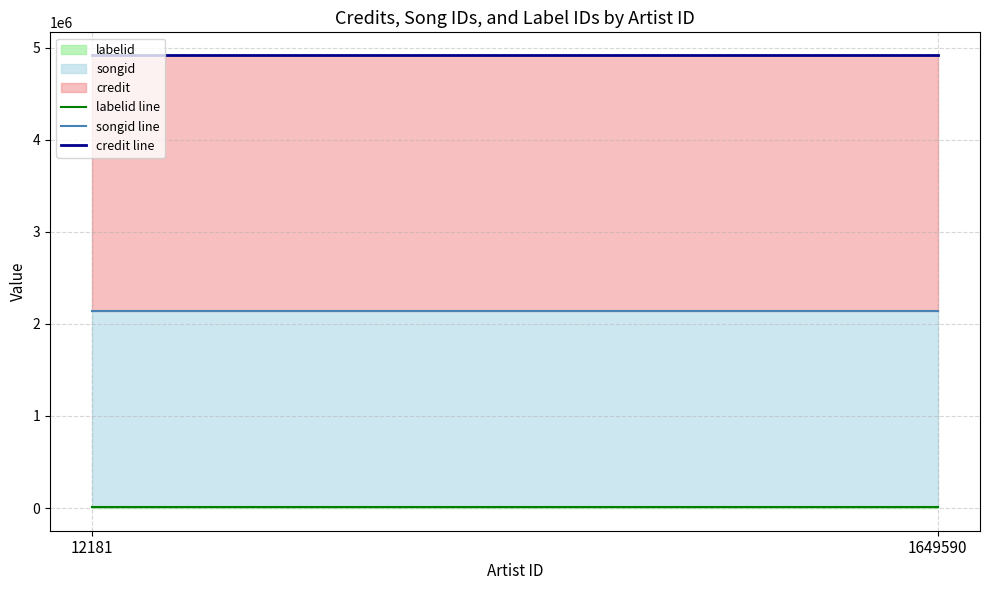

Which series has the largest total across all categories?

credit line